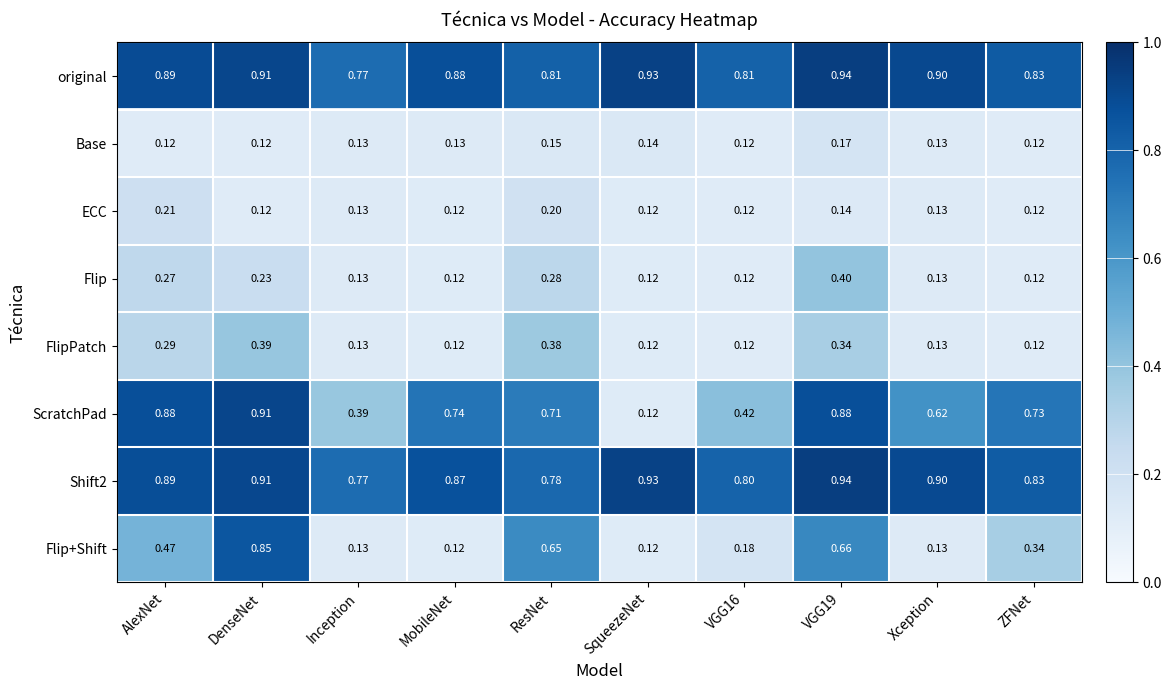

Which series changed the most between ResNet and VGG16?

Flip+Shift